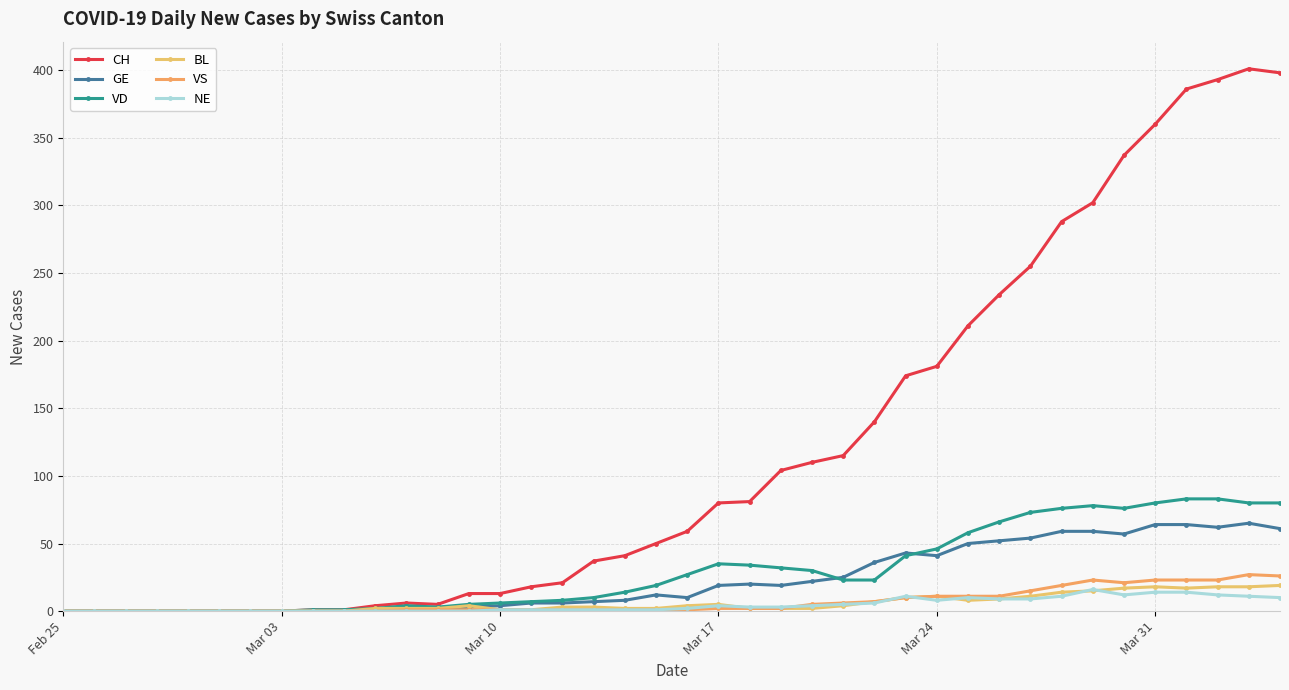

Count the number of categories in the chart.

40